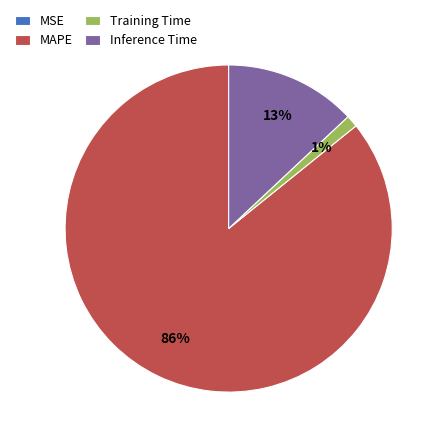

Does Inference Time represent more than half of the total?

No